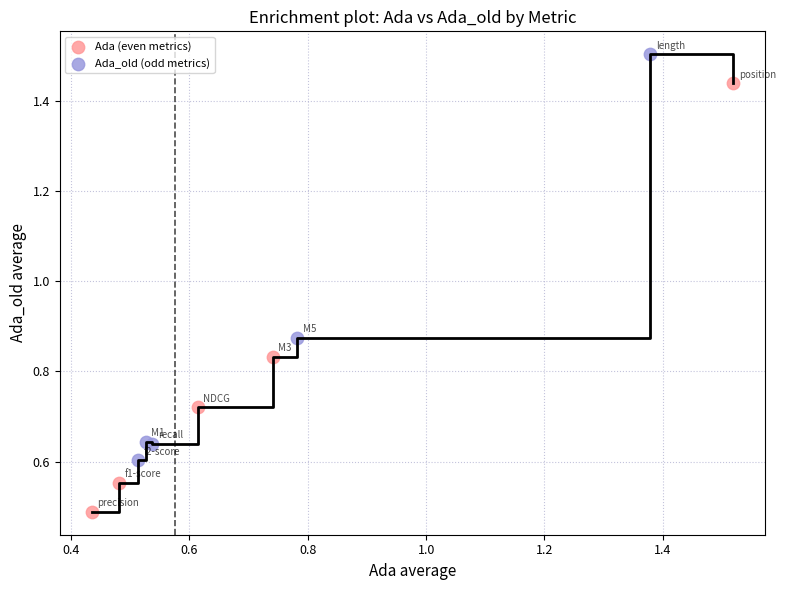

What are all the series names shown in the legend?

Ada (even metrics), Ada_old (odd metrics)